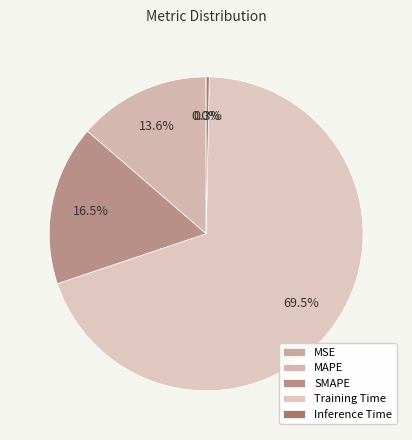

What is the change in value from SMAPE to Training Time?

+1.3